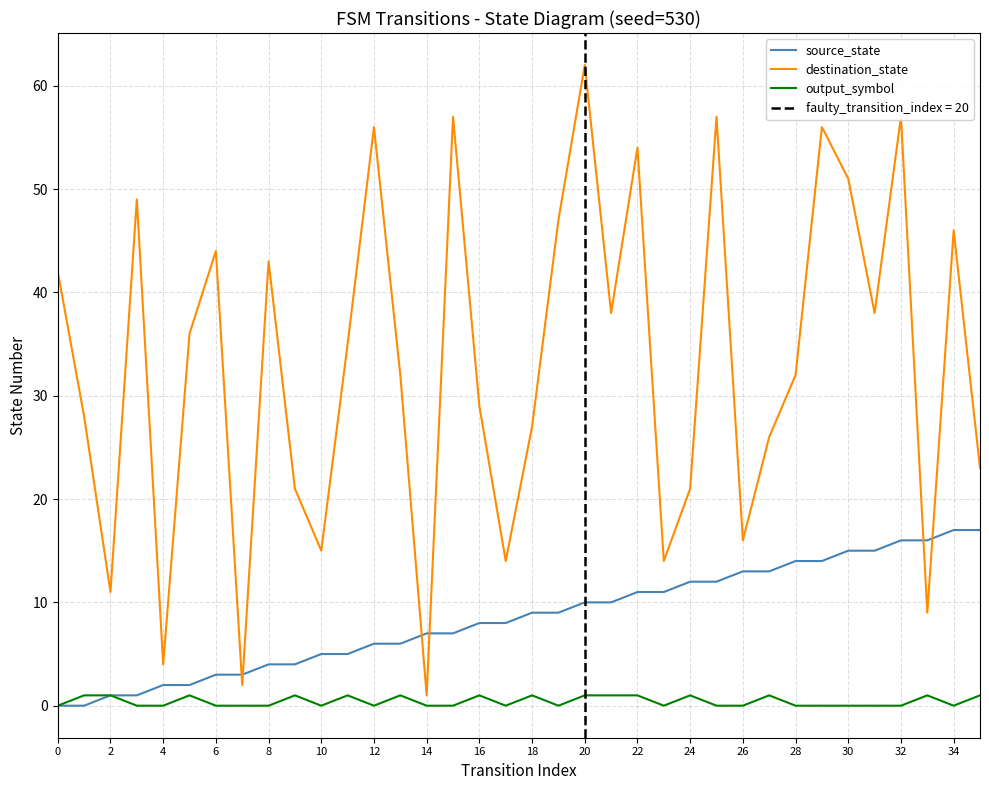

What is the label of the 26th point from the left?

25